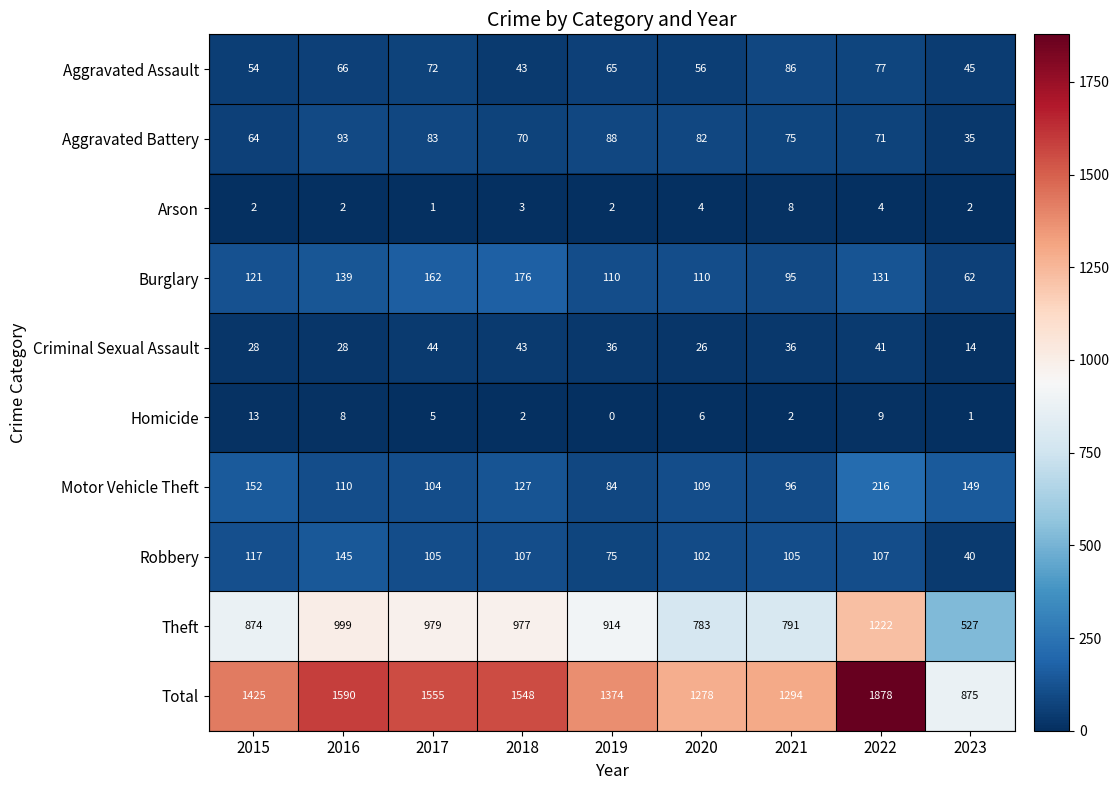

Count the number of data series in this chart.

10